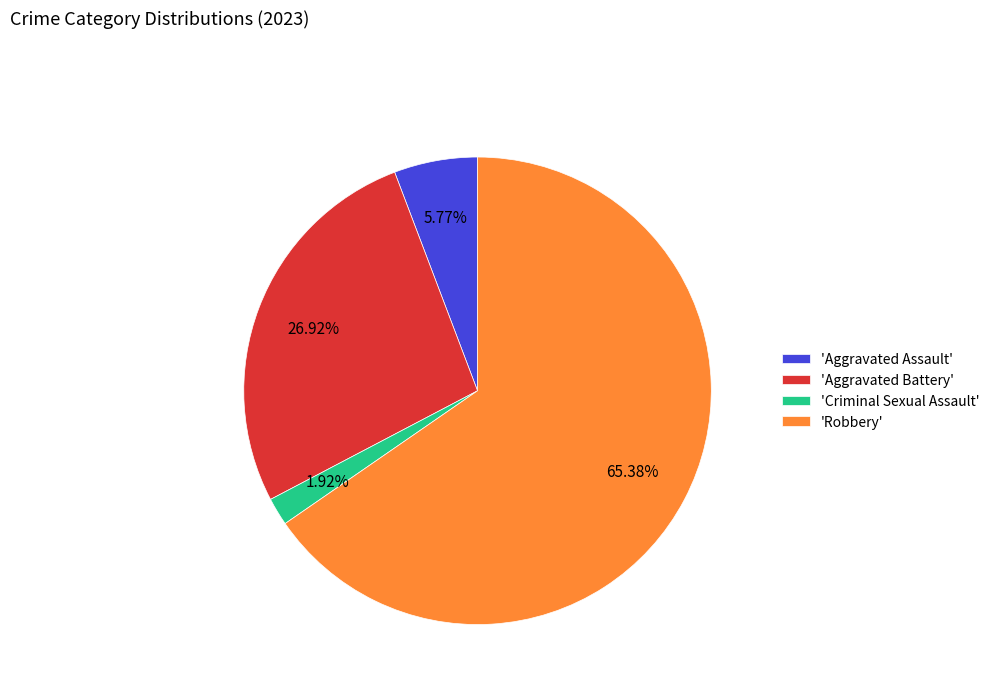

Which has a higher value, 'Aggravated Assault' or 'Criminal Sexual Assault'?

'Aggravated Assault'